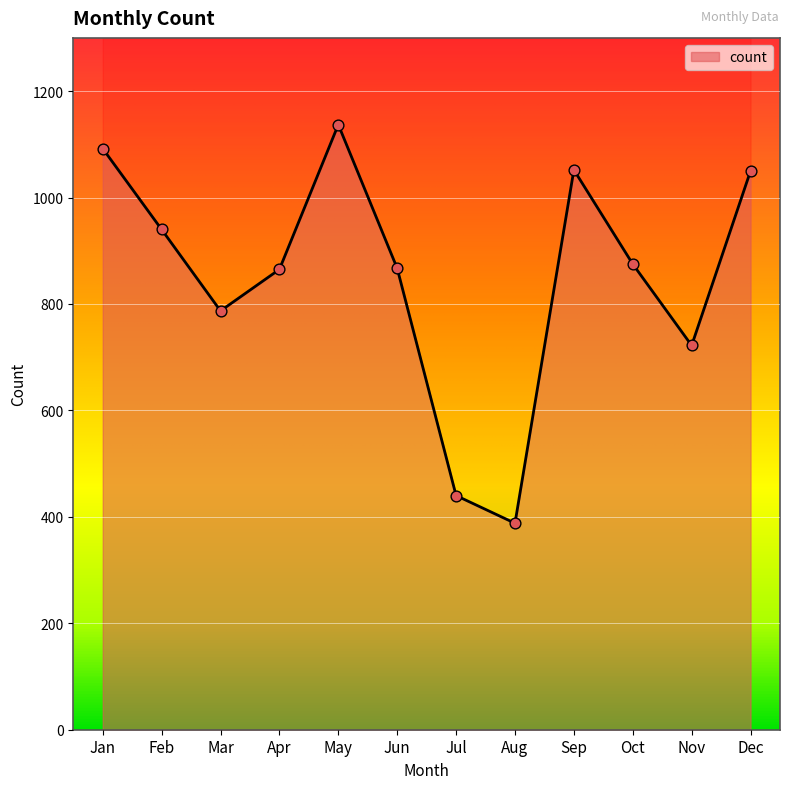

Which has a higher value, Jan or Jul?

Jan